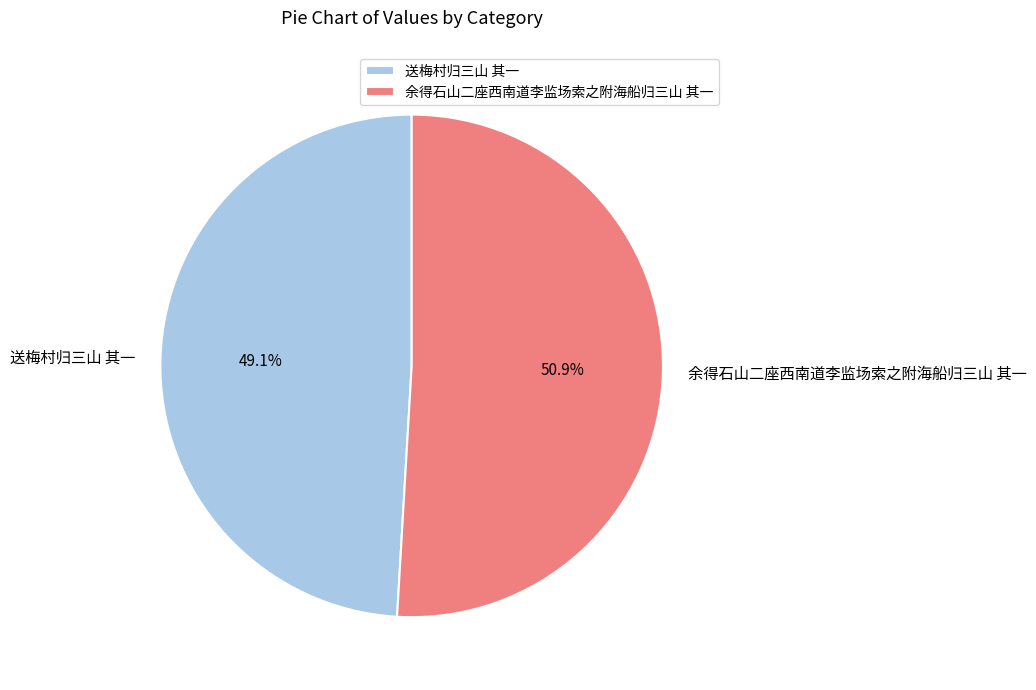

To the nearest percent, what is the difference between the 余得石山二座西南道李监场索之附海船归三山 其一 and 送梅村归三山 其一 slice percentages?

2%